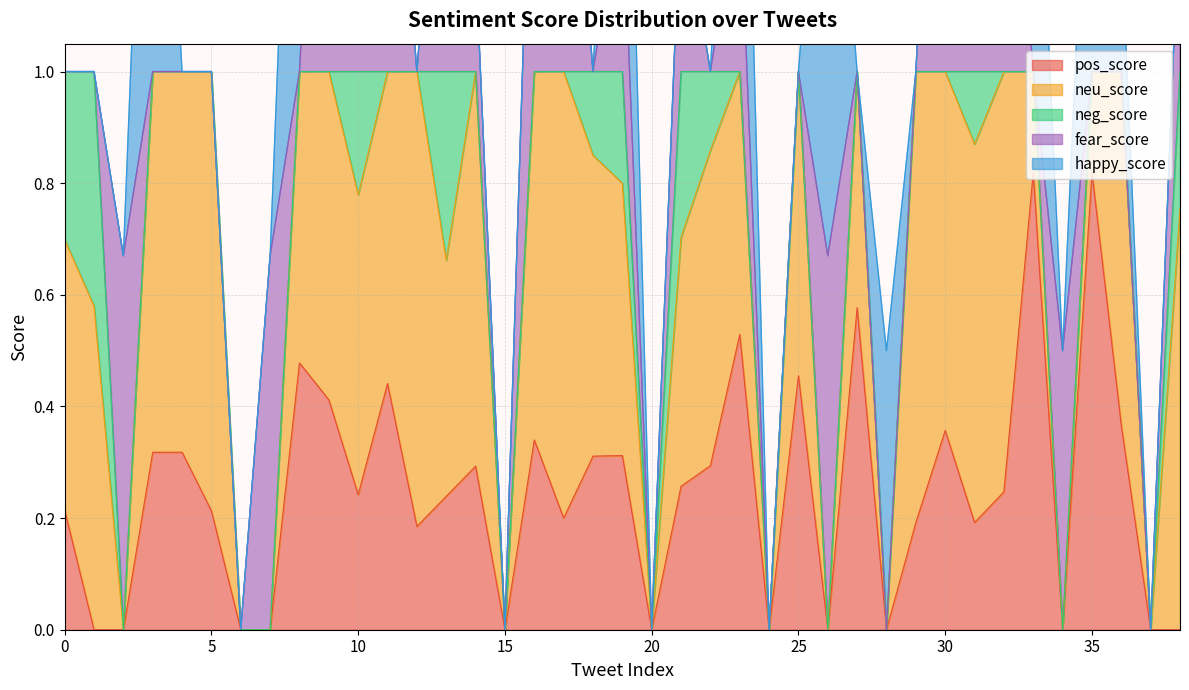

Which has a higher value, 31 or 16?

16